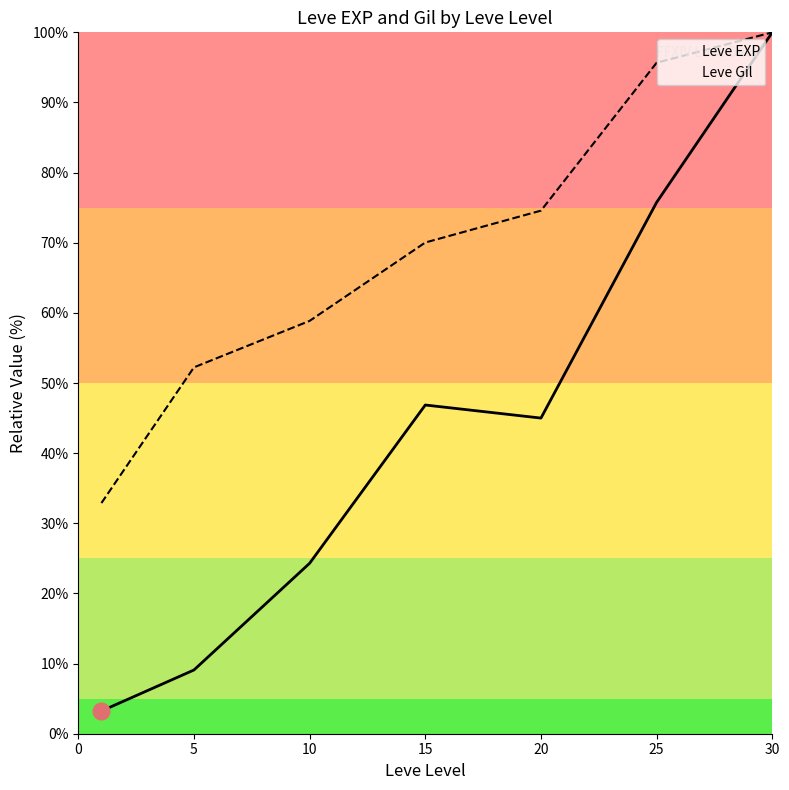

How many values in the Leve Gil series exceed 70?

4